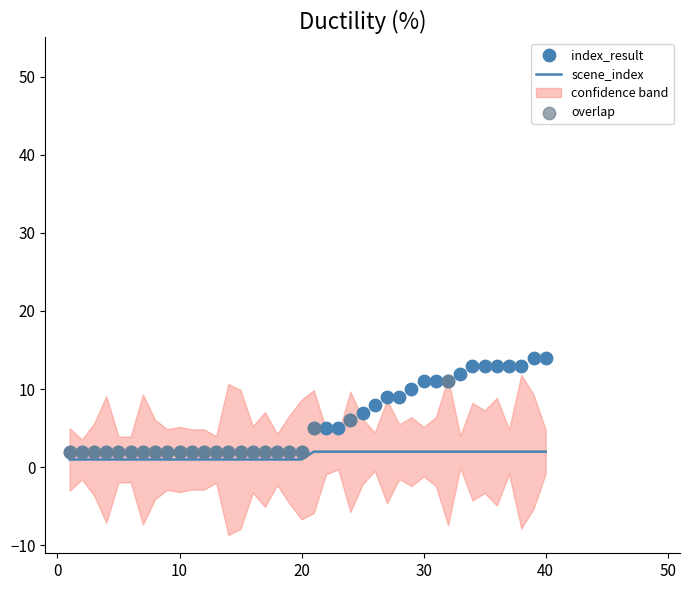

Which series has the largest total across all categories?

index_result